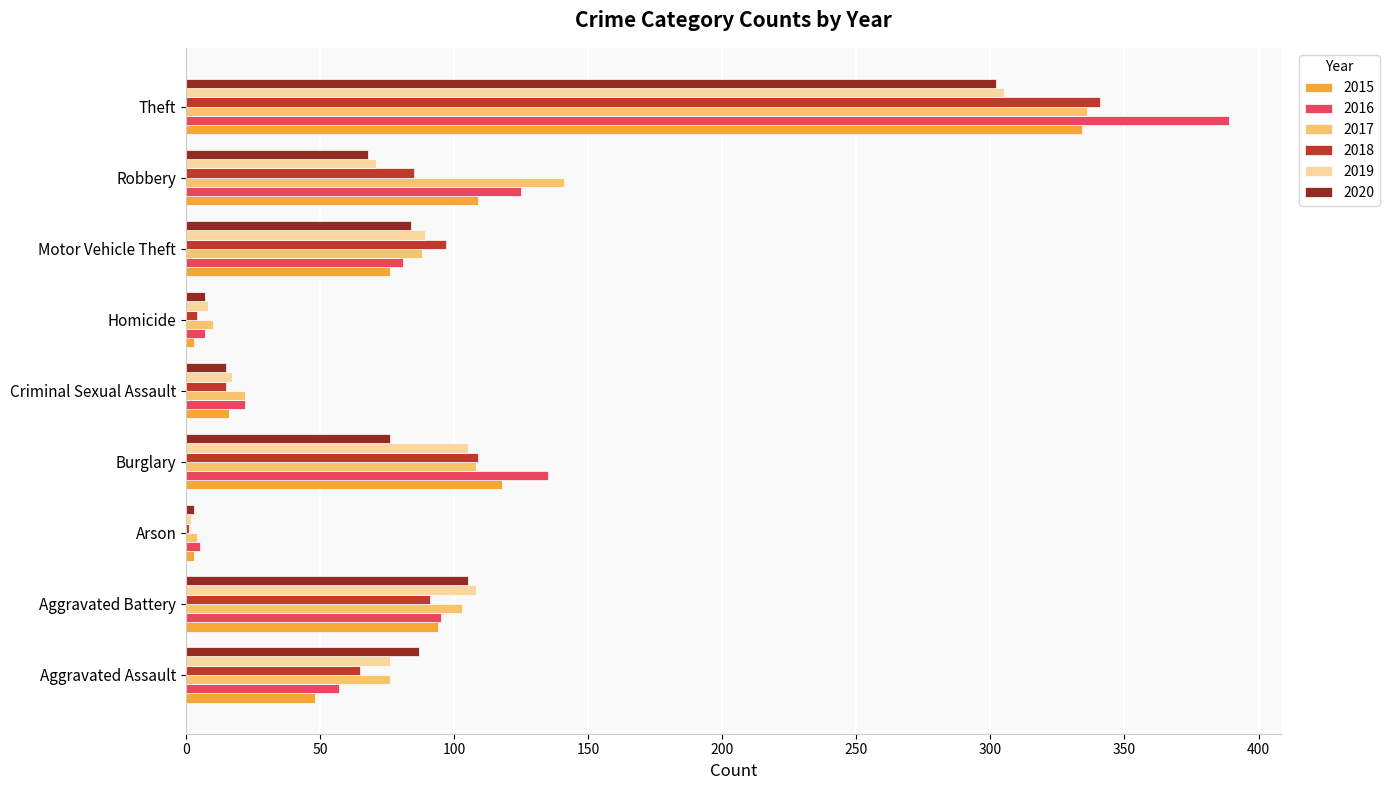

Where is 2020 nearest to the value 152?

Aggravated Battery